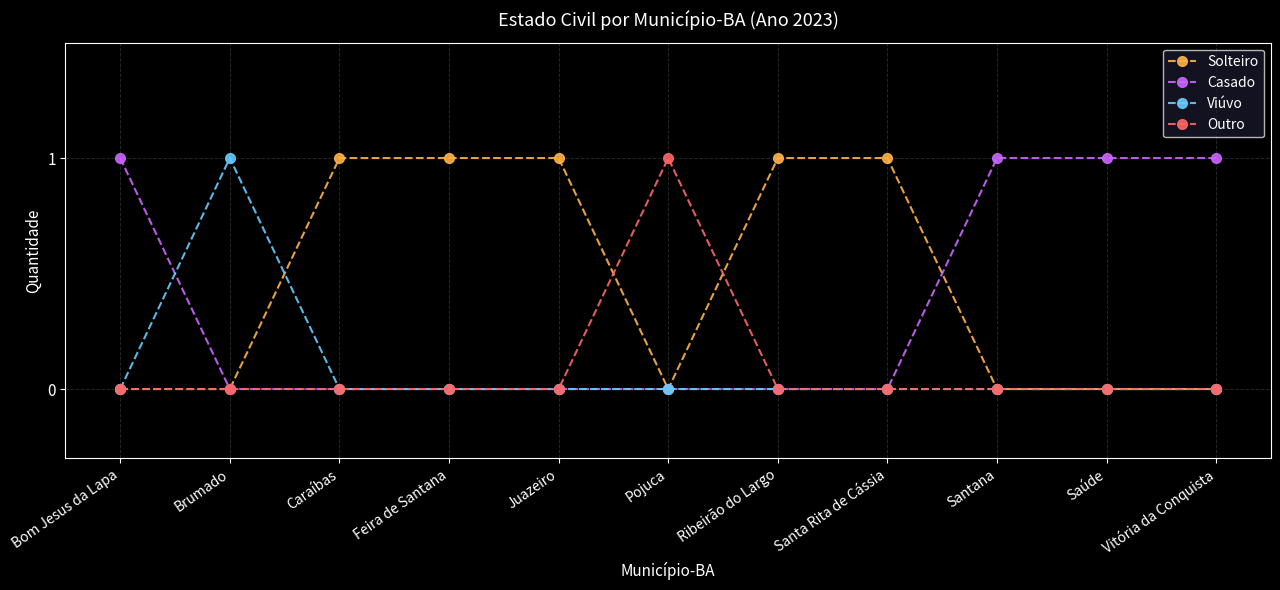

The Outro series shows 0 at Juazeiro. True or false?

True